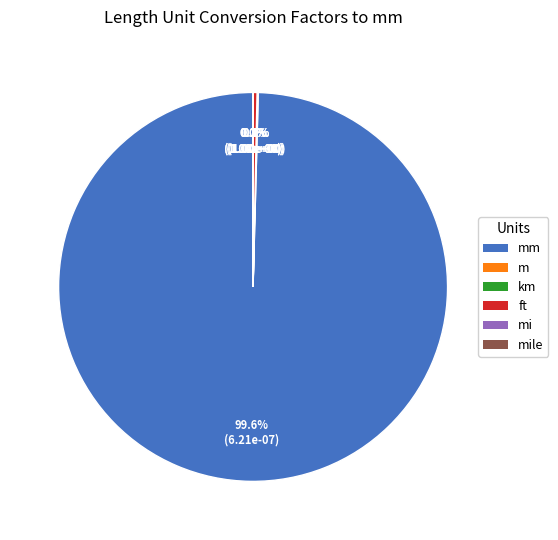

Which slice represents more than half of the pie?

mm